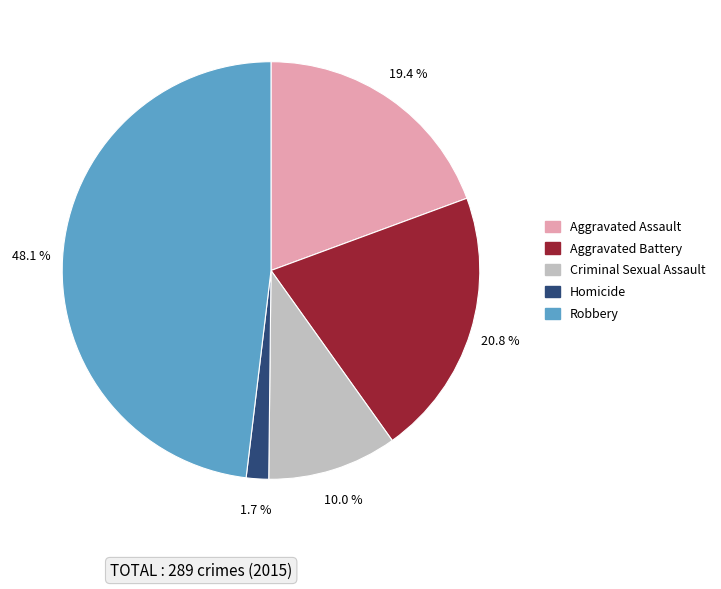

What percentage is the Homicide slice, to the nearest percent?

2%